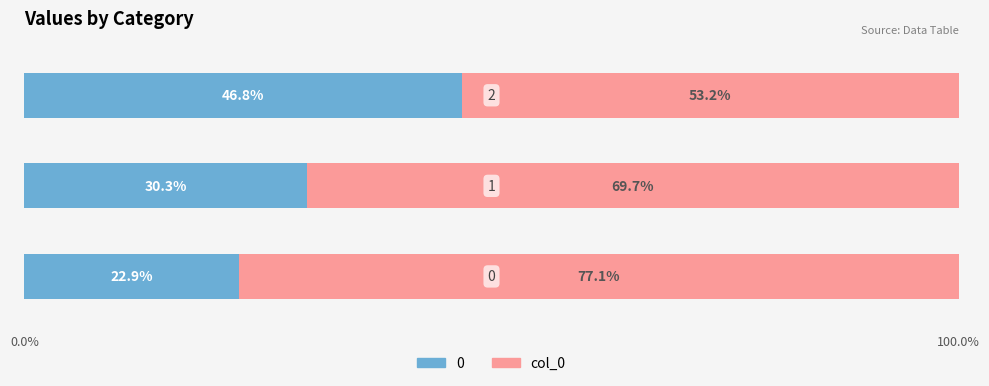

How many col_0 values are between 0 and 2?

3